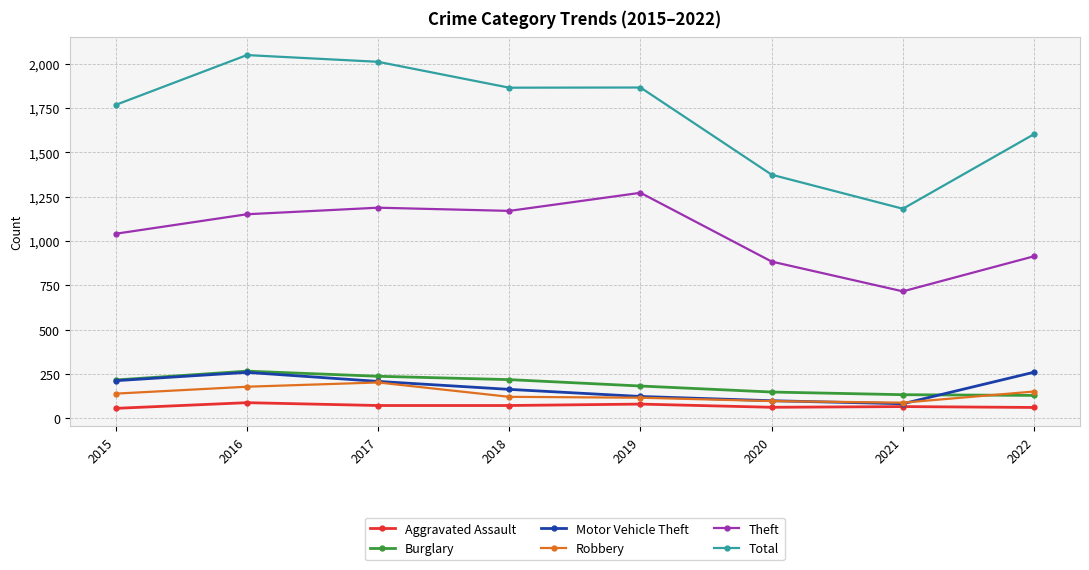

At how many categories does at least one series exceed 163?

8